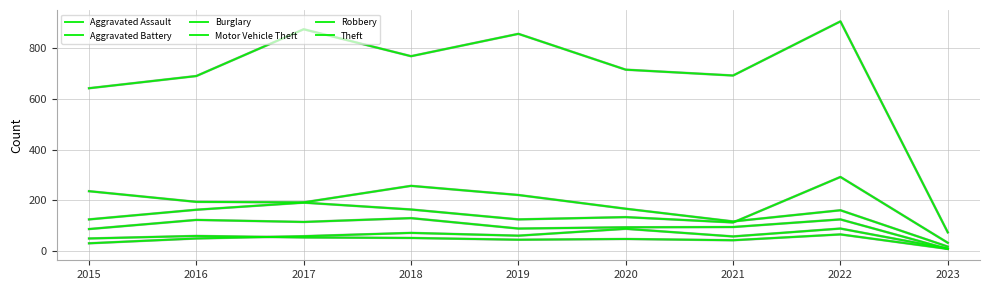

Reading right to left, list all the values displayed in this chart.

Aggravated Assault: 10	89	58	88	61	72	59	50	31
Aggravated Battery: 9	66	43	48	45	52	54	60	50
Burglary: 18	161	117	167	221	257	192	194	236
Motor Vehicle Theft: 33	292	113	134	125	164	191	163	125
Robbery: 9	125	95	94	89	130	115	123	87
Theft: 74	904	691	714	855	767	873	689	641